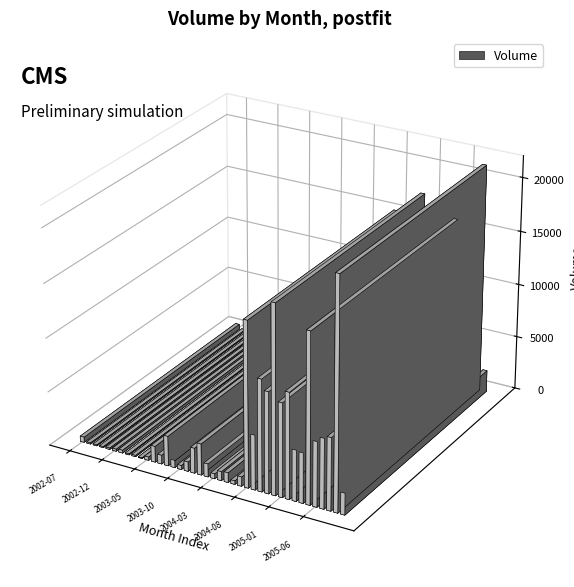

How many distinct data groups are displayed?

1